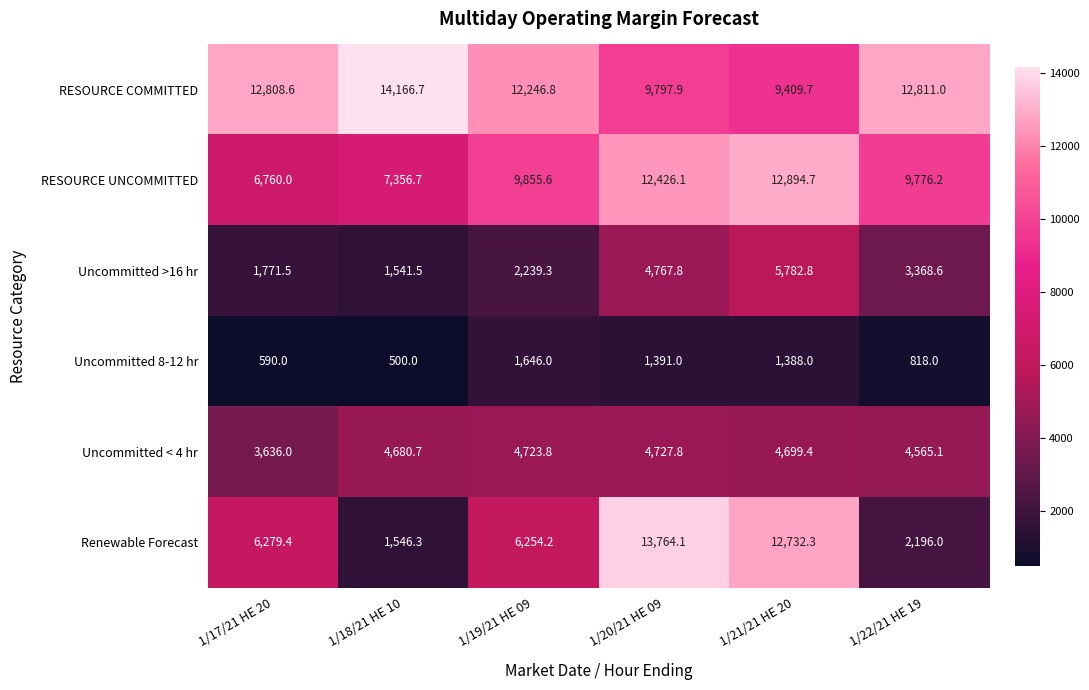

What is the difference between the maximum and minimum values in the Uncommitted >16 hr series?

4241.3